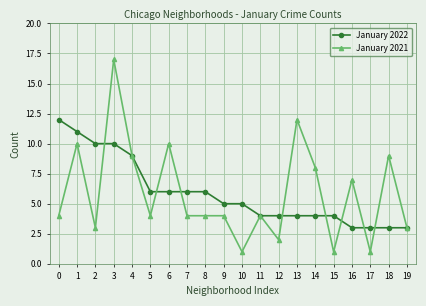

At how many categories does at least one series exceed 13?

1